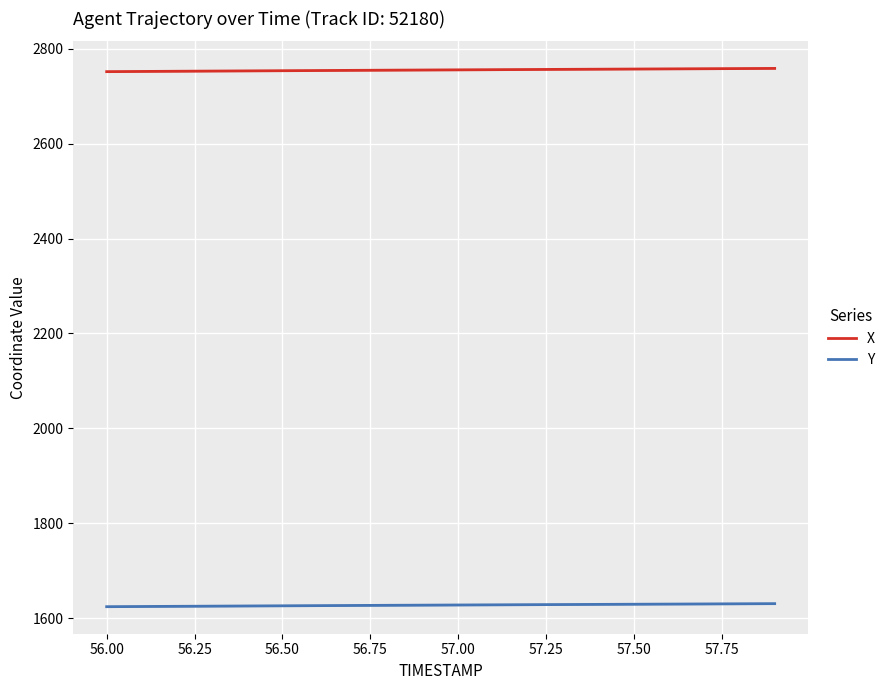

What is the maximum value shown in the chart?

2758.8